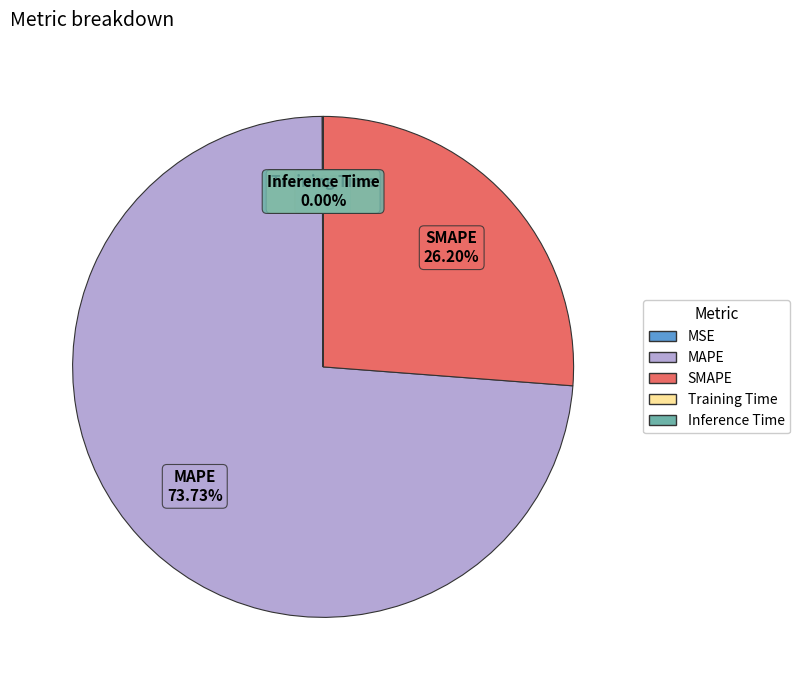

True or false: MAPE accounts for 60% of the total.

False